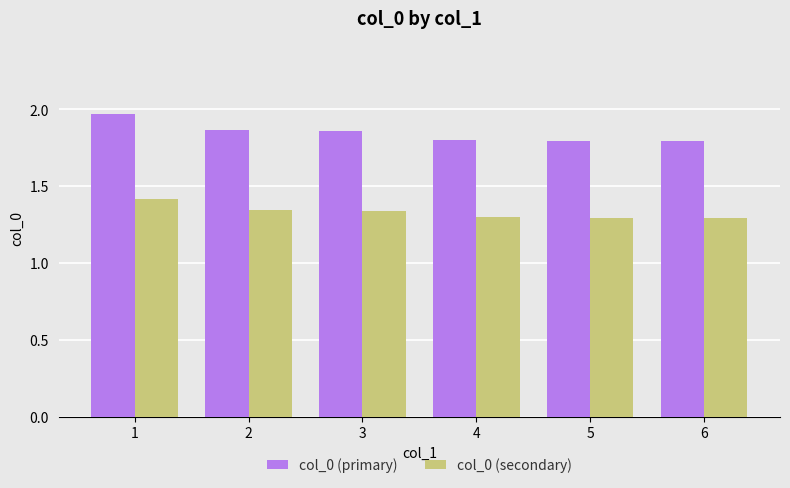

How many bars are there in total?

12